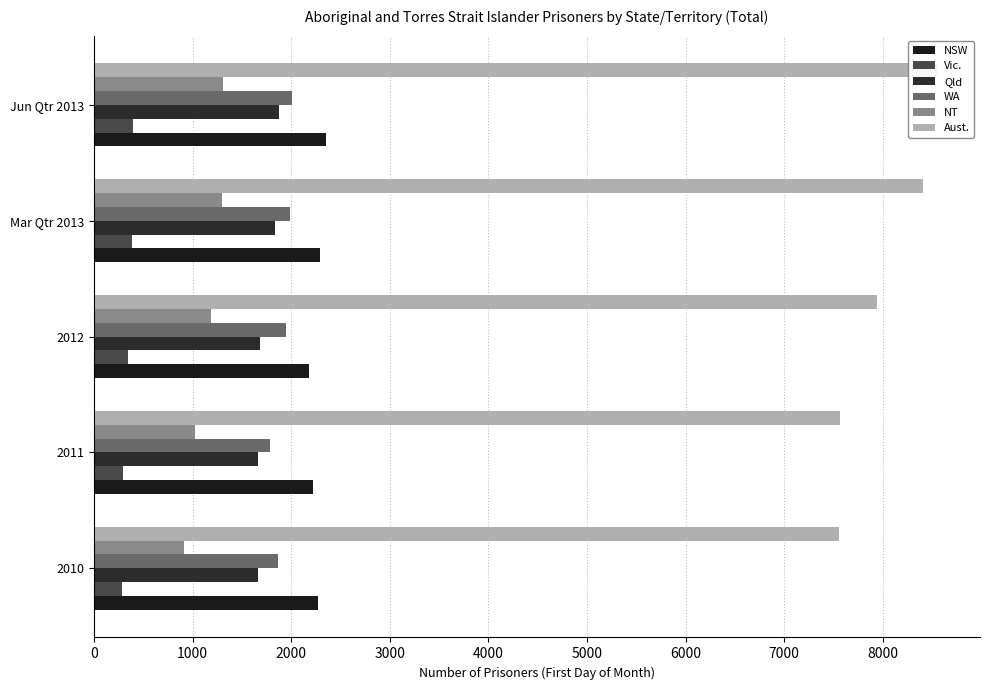

How many values in the NT series are below 1182?

2